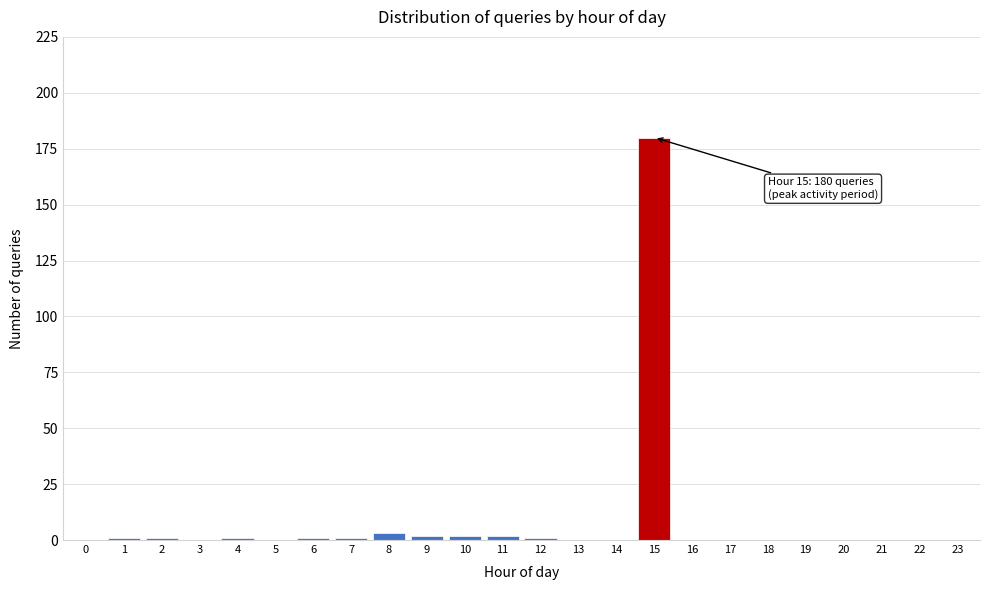

Reading right to left, transcribe all the data shown in this chart.

23=0	22=0	21=0	20=0	19=0	18=0	17=0	16=0	15=180	14=0	13=0	12=1	11=2	10=2	9=2	8=3	7=1	6=1	5=0	4=1	3=0	2=1	1=1	0=0